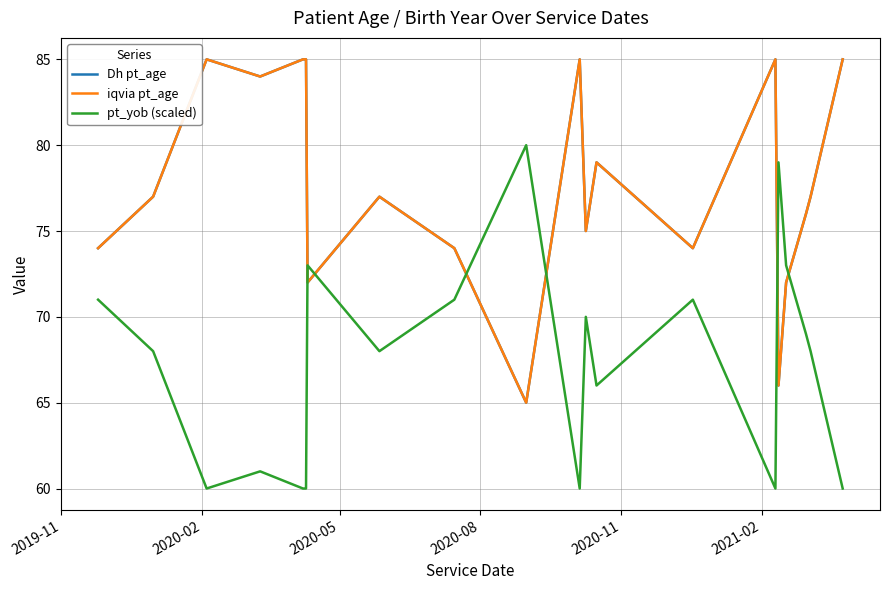

What is the maximum value shown in the chart?

85